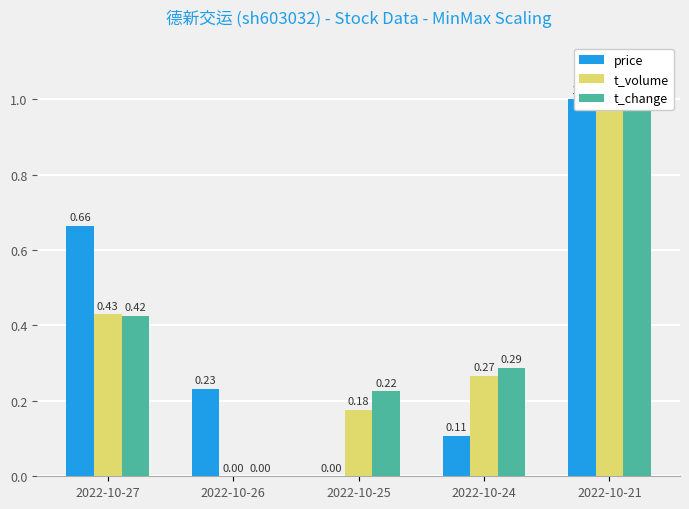

Which has a higher value, 2022-10-26 or 2022-10-27?

2022-10-27